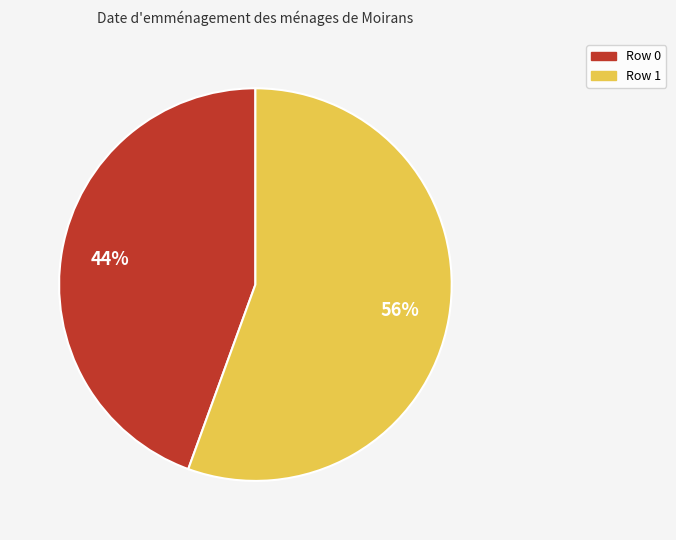

Is there any slice that represents more than half of the pie?

Yes